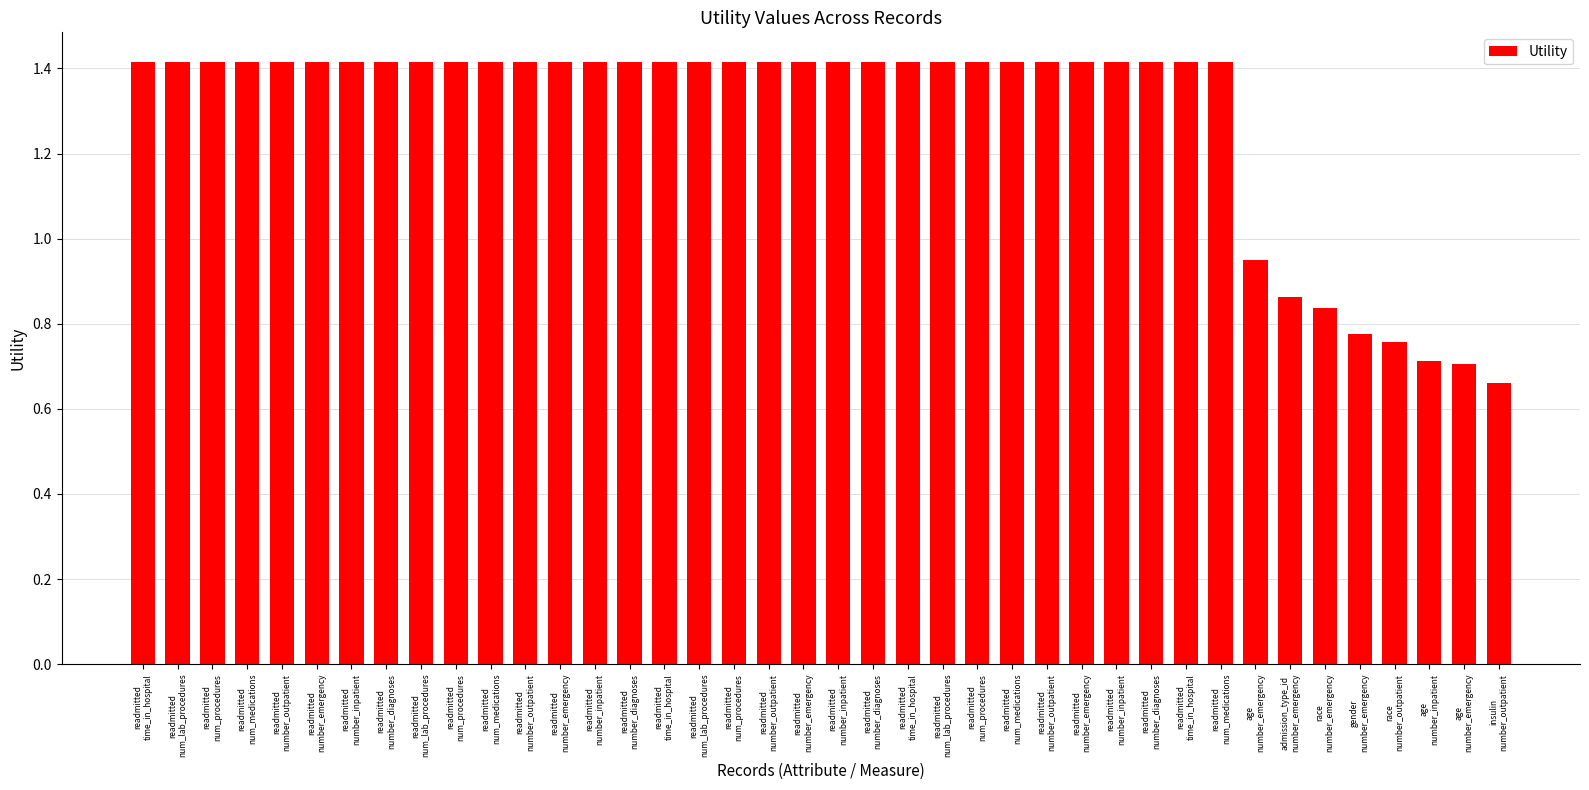

Read the value at readmitted
num_lab_procedures.

1.4